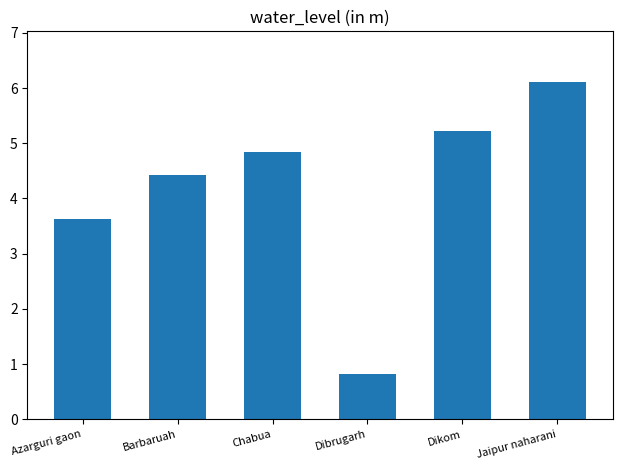

Which label corresponds to the largest value in the chart?

Jaipur naharani